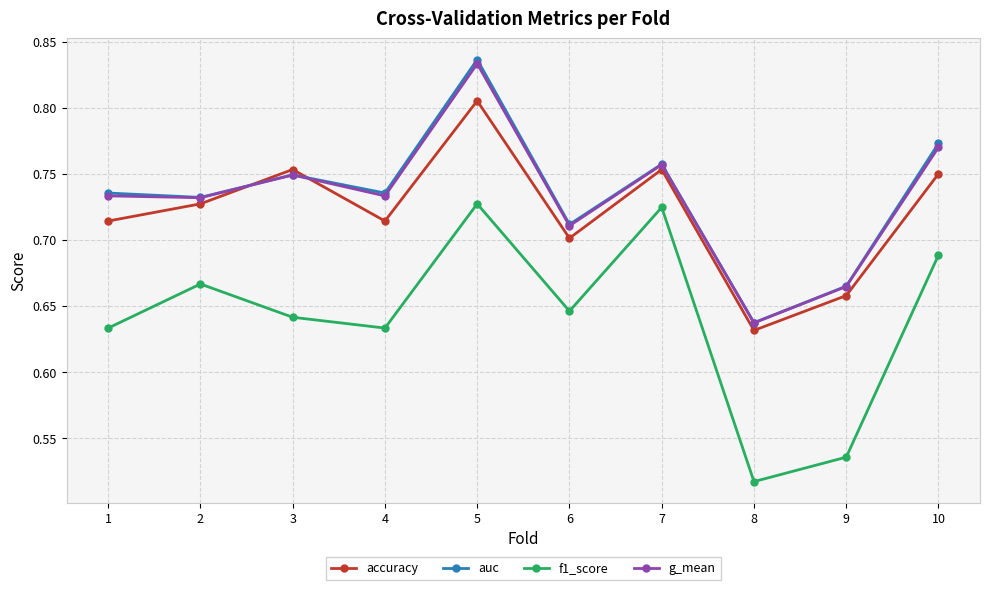

Count the accuracy values in the range 0 to 1.

10